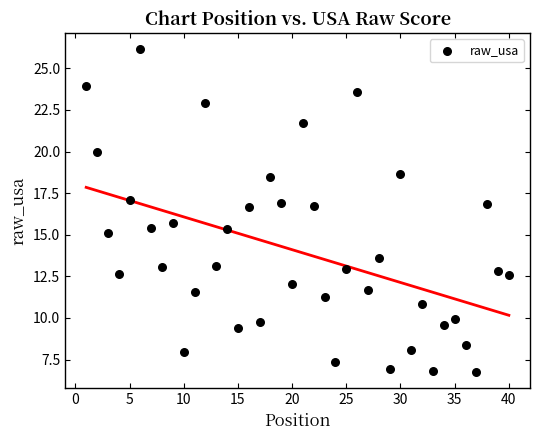

What Y value in the scatter plot is closest to 16?

15.7